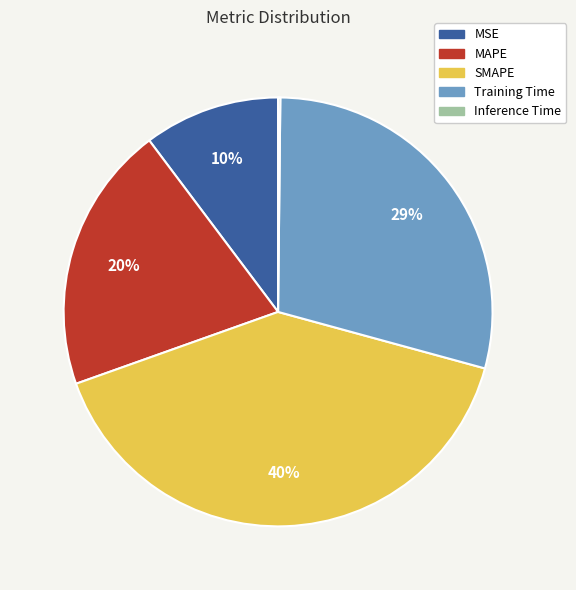

What is the largest slice in the pie chart?

SMAPE